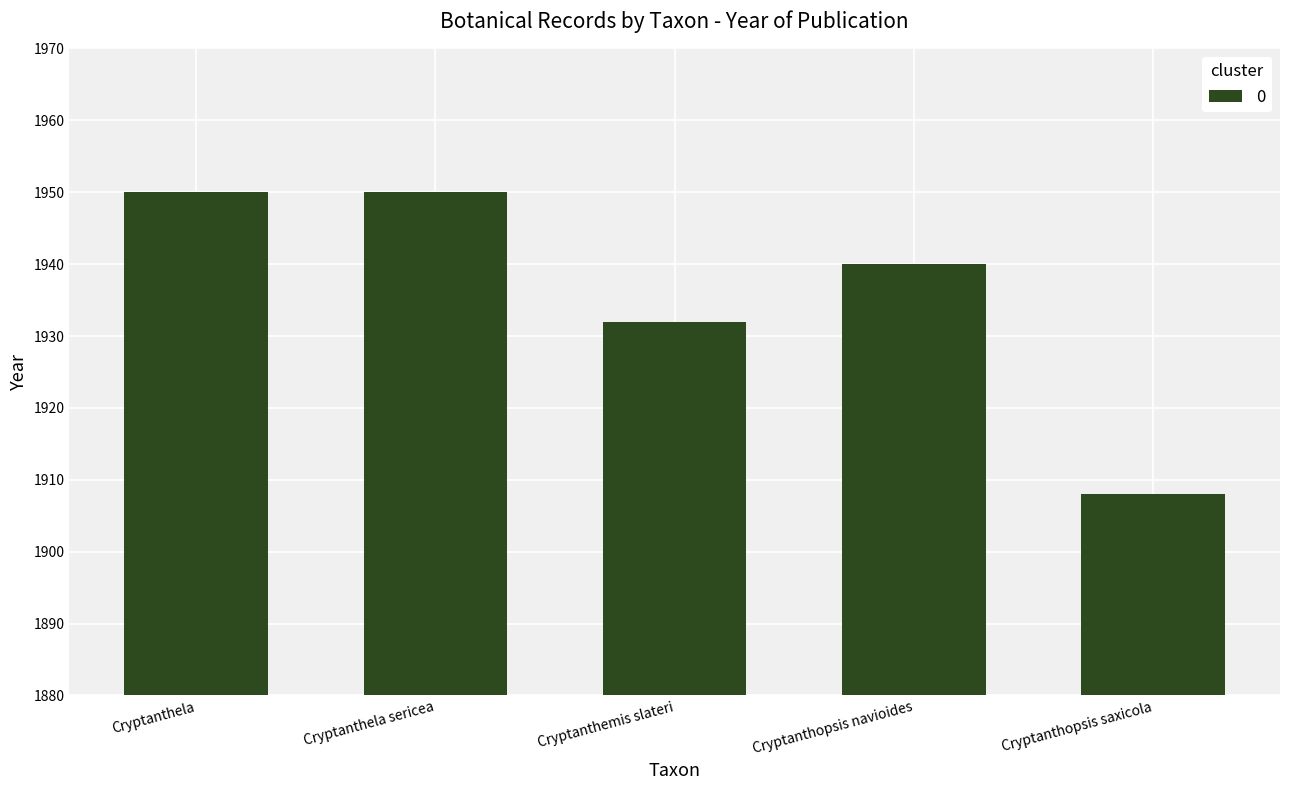

What is the maximum value shown in the chart?

1950